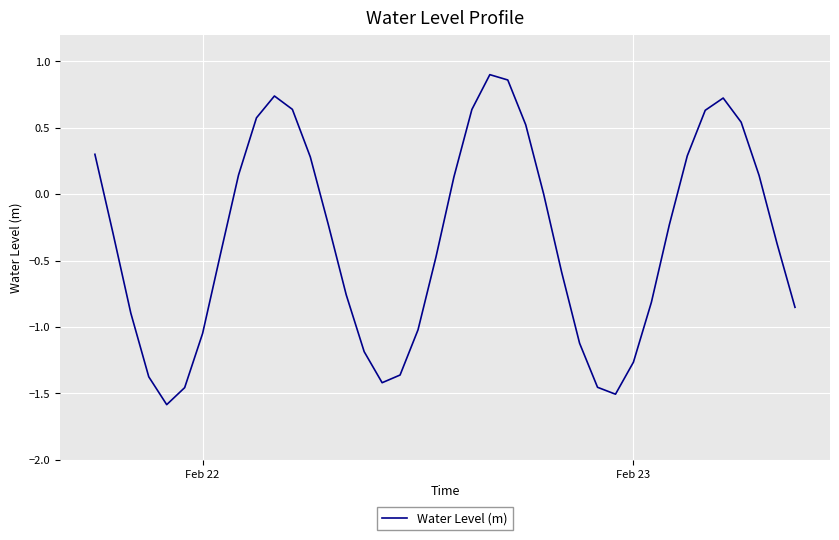

What is the smallest value displayed?

-1.6